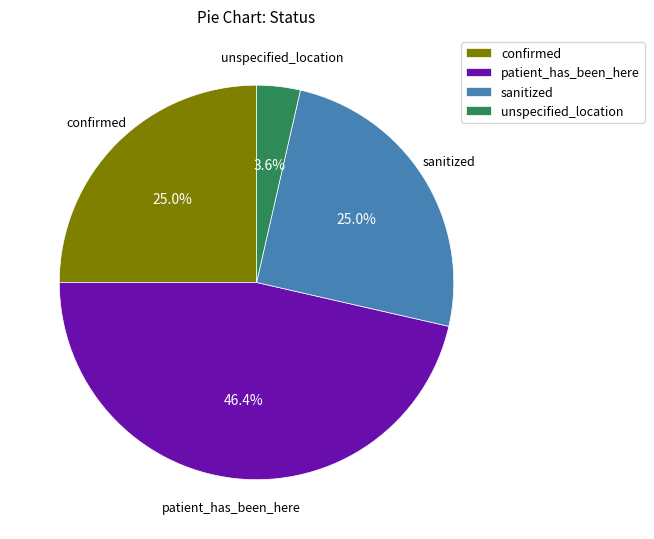

To the nearest percent, what is the difference between the largest and smallest slice percentages?

43%